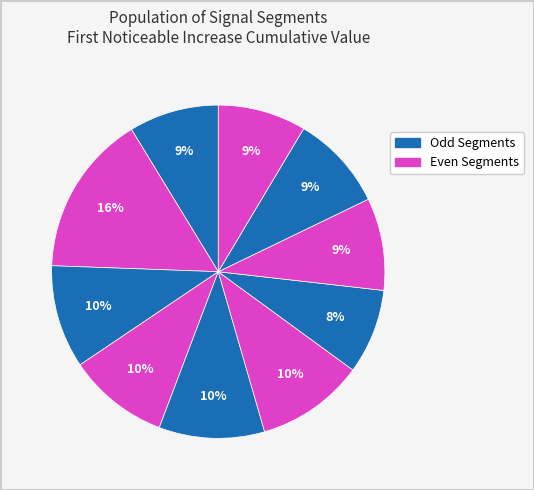

Which category has the smallest portion of the pie?

signal segment 7